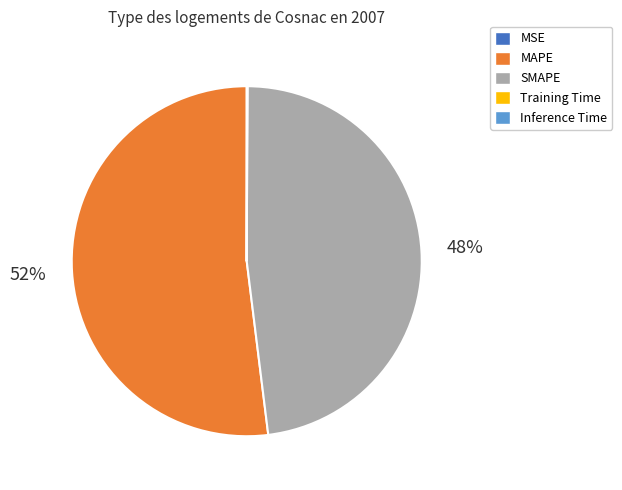

To the nearest percent, what is the difference between the largest and smallest slice percentages?

52%